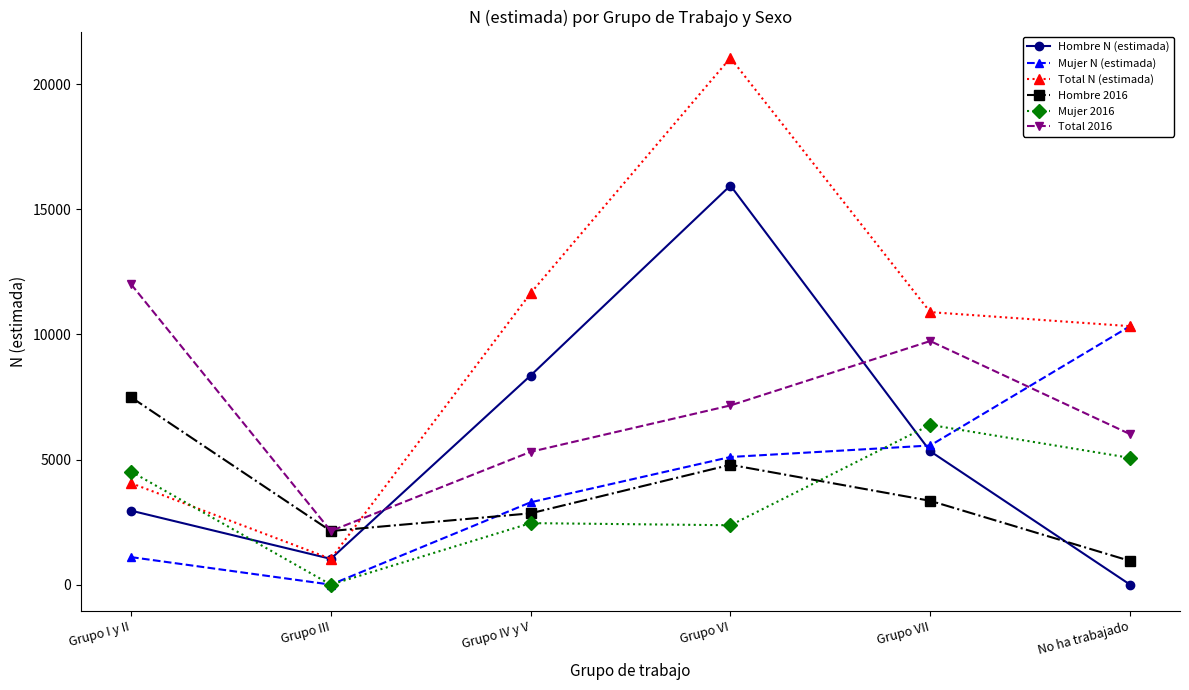

Which label corresponds to the largest value in the chart?

Grupo VI